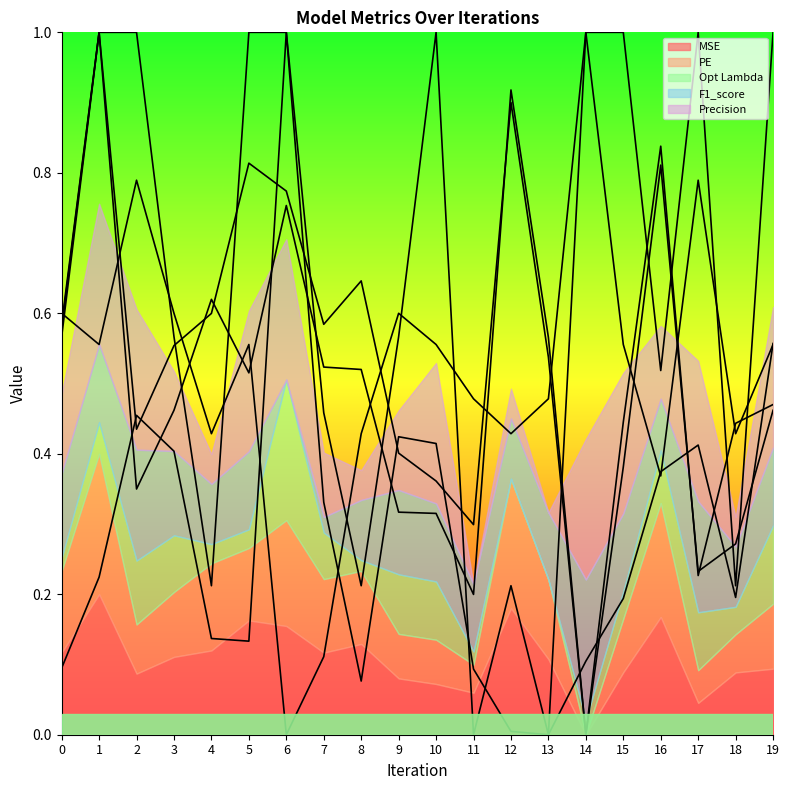

What is the value of the Precision (line) point at the 19th from the left?

0.2